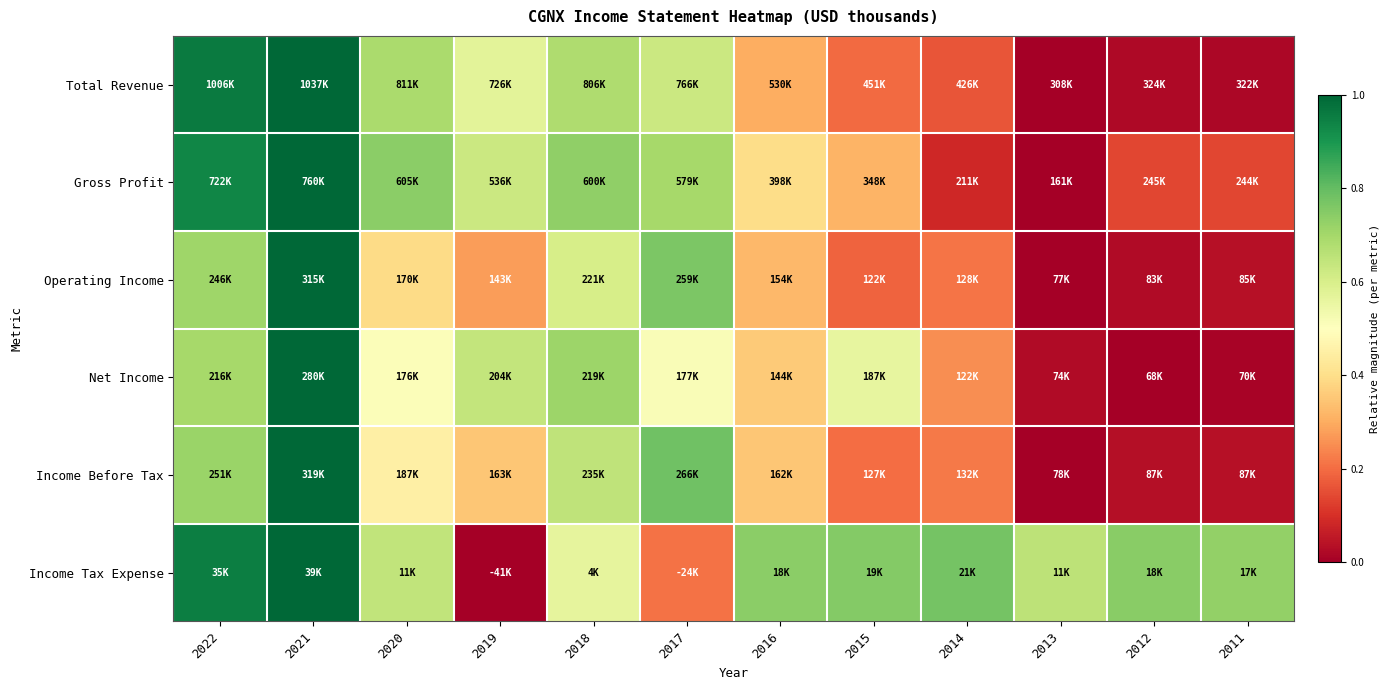

Between 2015 and 2018, which is larger?

2018